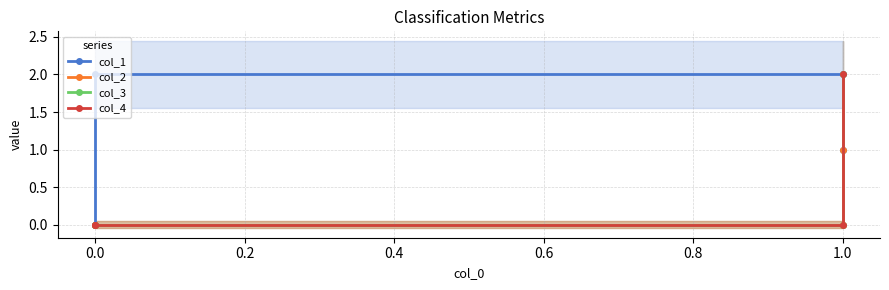

True or false: col_4 and col_2 intersect in this chart.

False